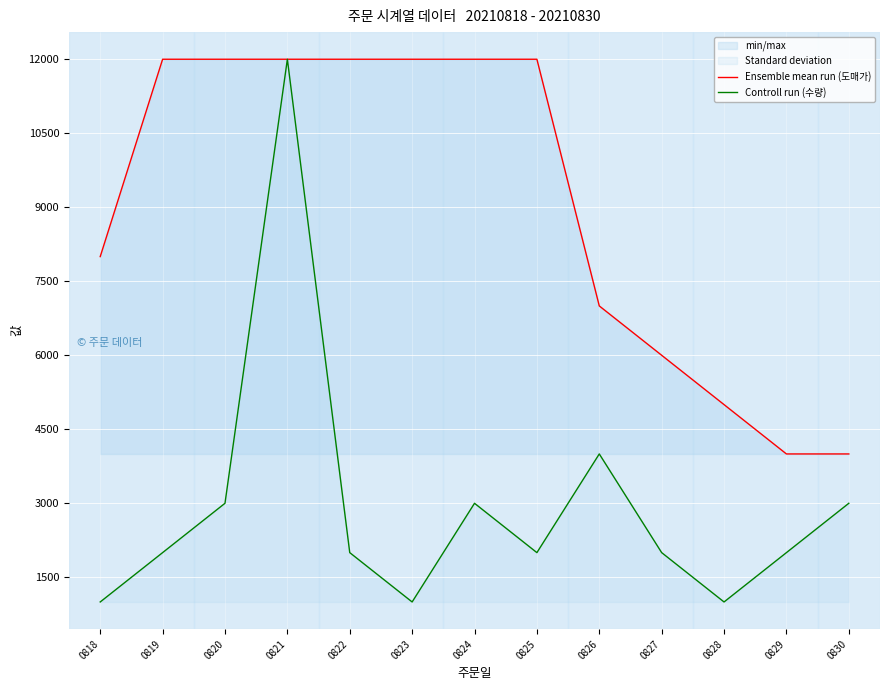

Where does the Controll run (수량) series first go above 2000?

0820